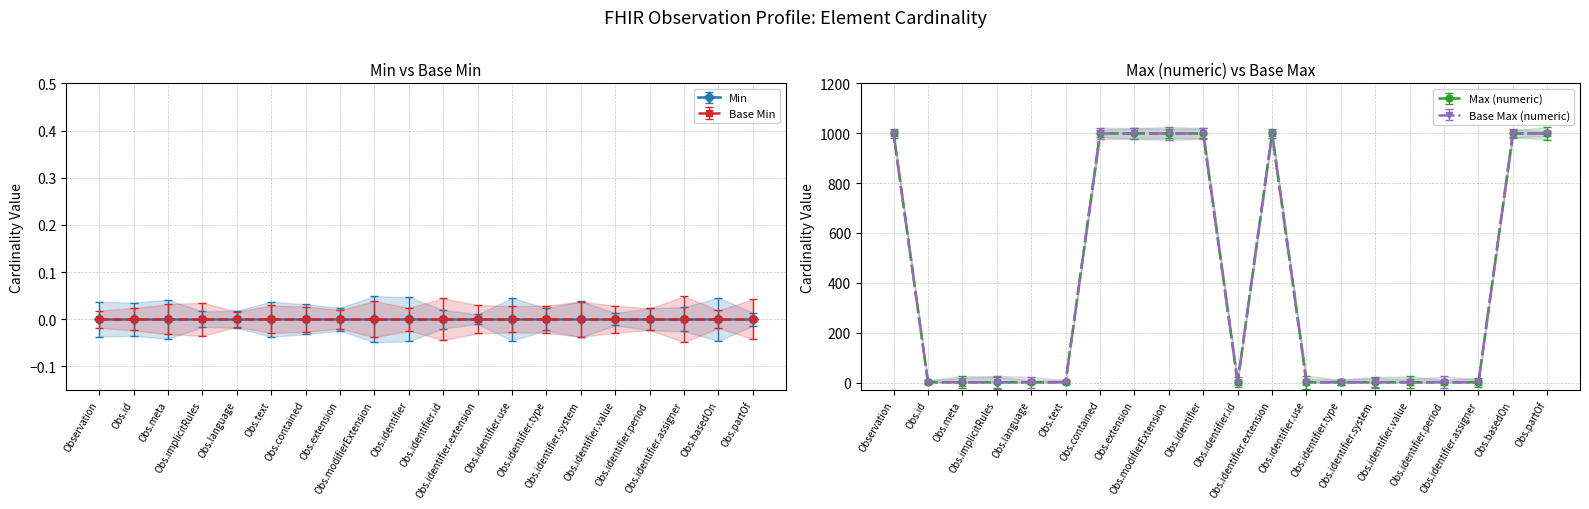

True or false: Base Max (numeric) and Max (numeric) intersect in this chart.

False